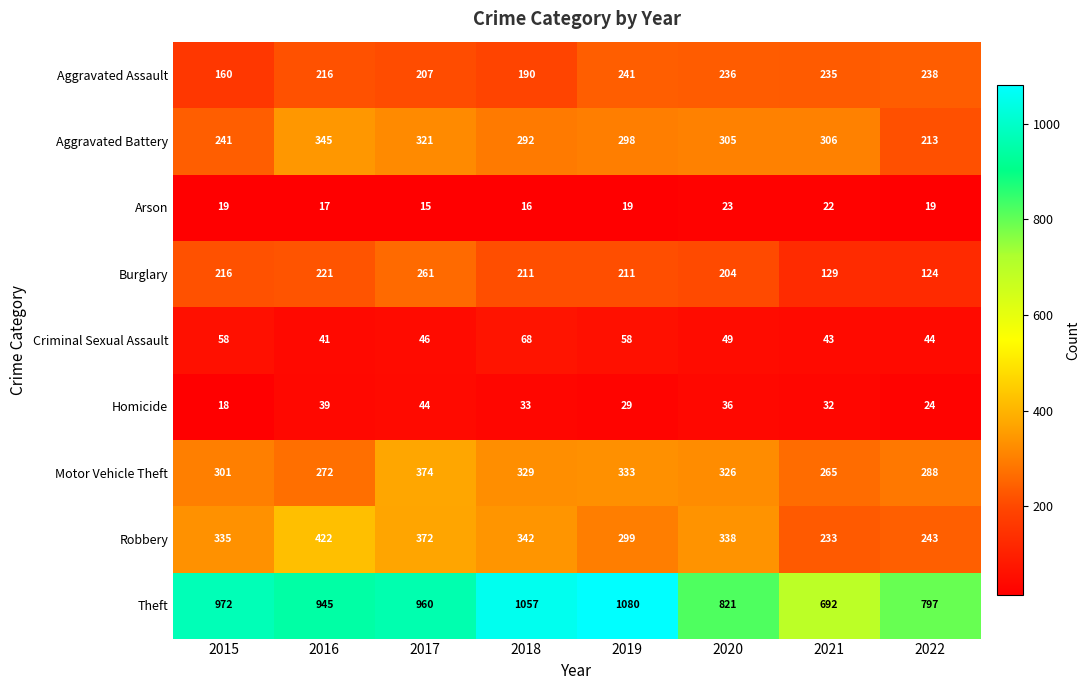

The Burglary series shows 323 at 2015. True or false?

False